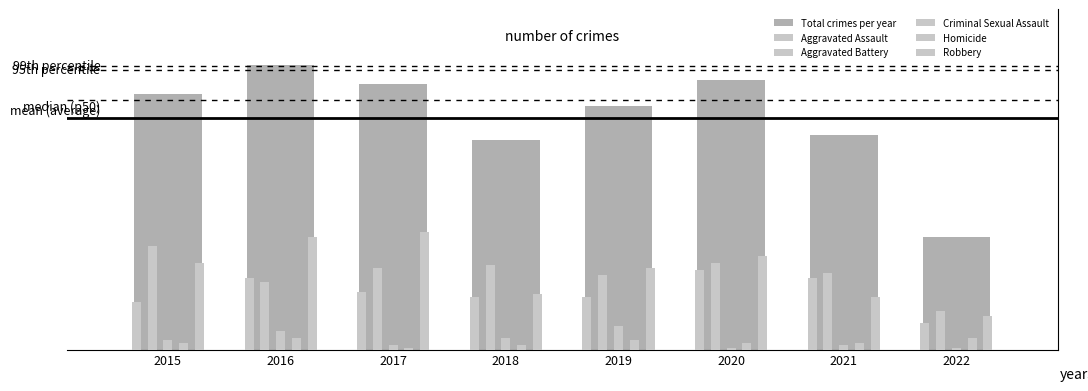

Count the Criminal Sexual Assault values in the range 2 to 8.

5